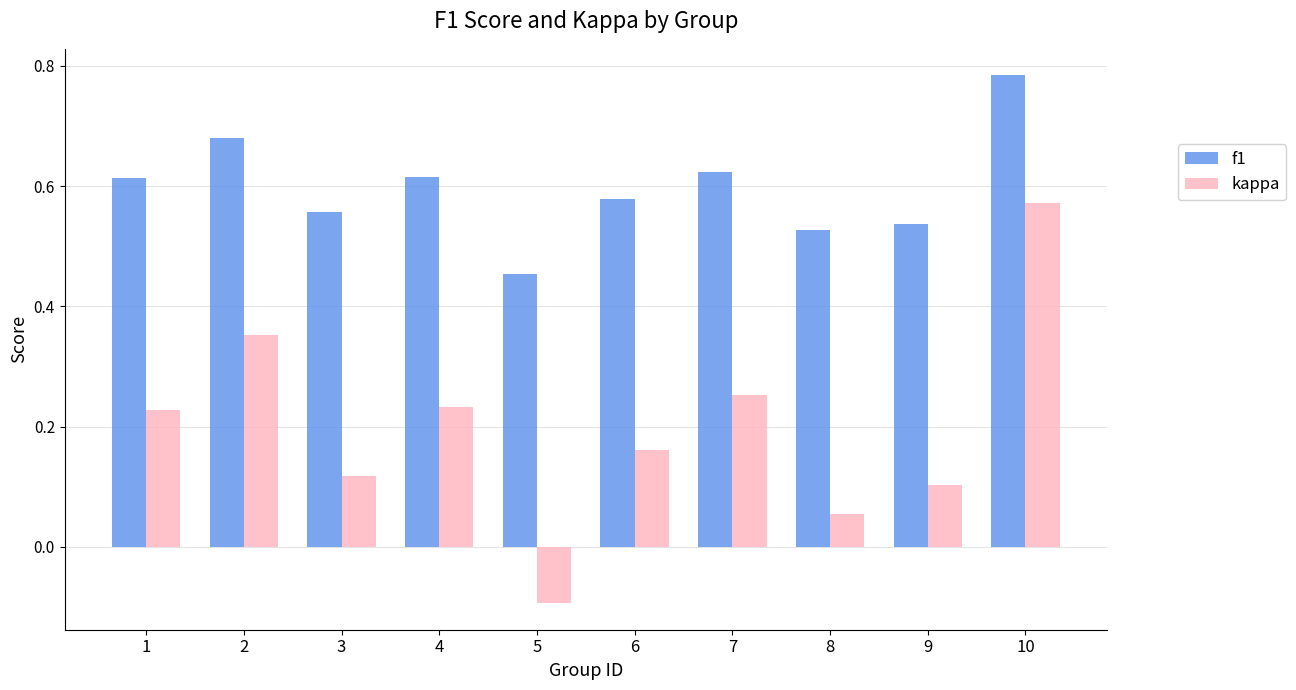

Which series changed the most between 1 and 8?

kappa